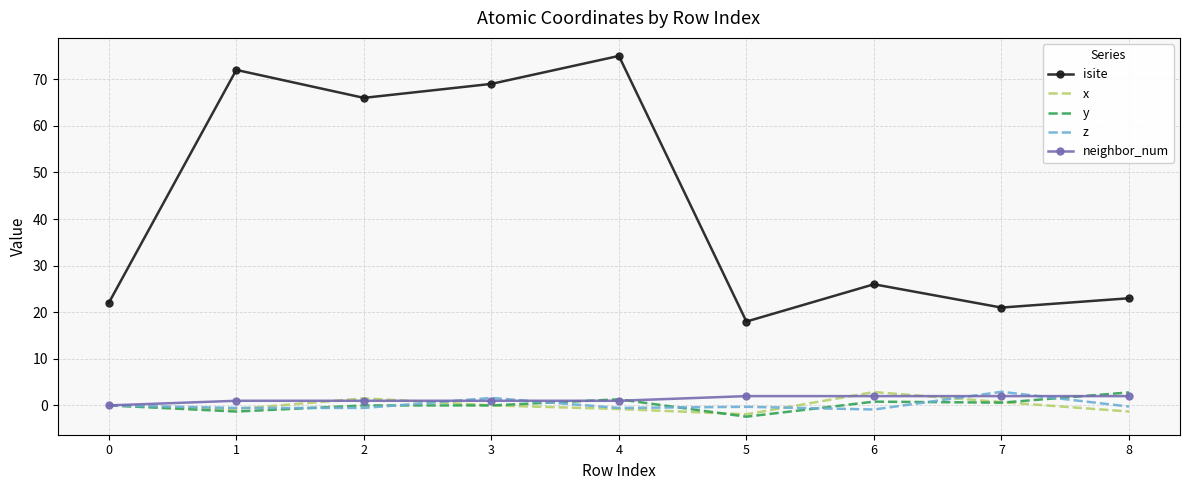

The x series shows 0.7 at 7. True or false?

True